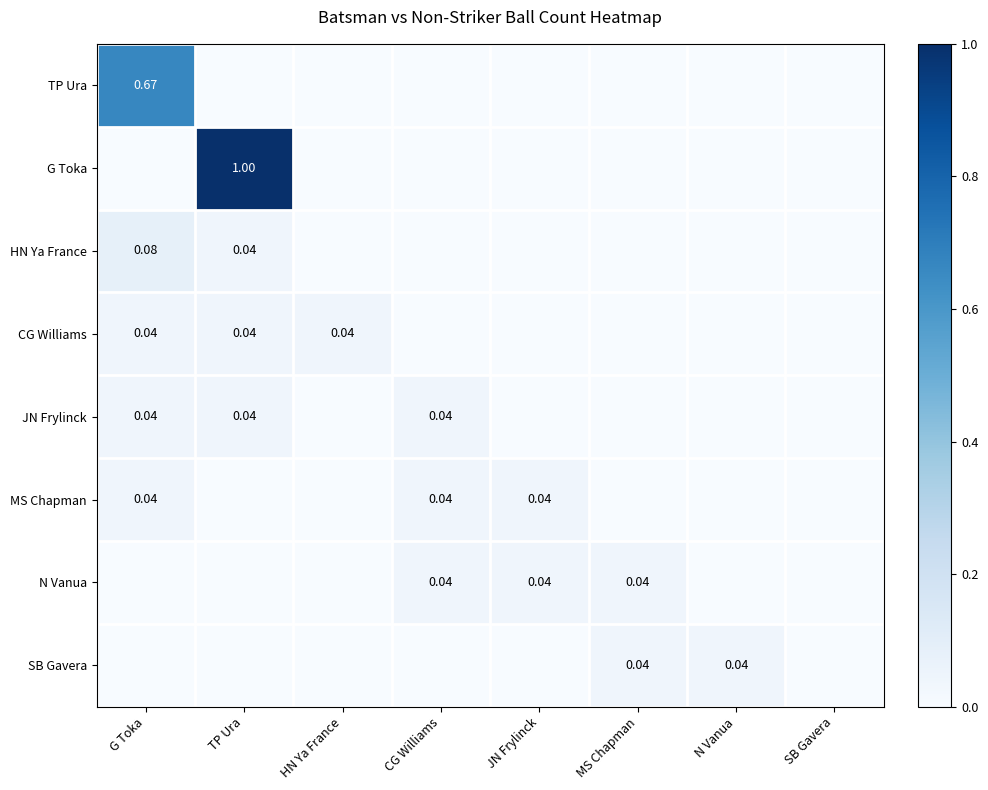

The JN Frylinck series shows 0.0 at CG Williams. True or false?

False